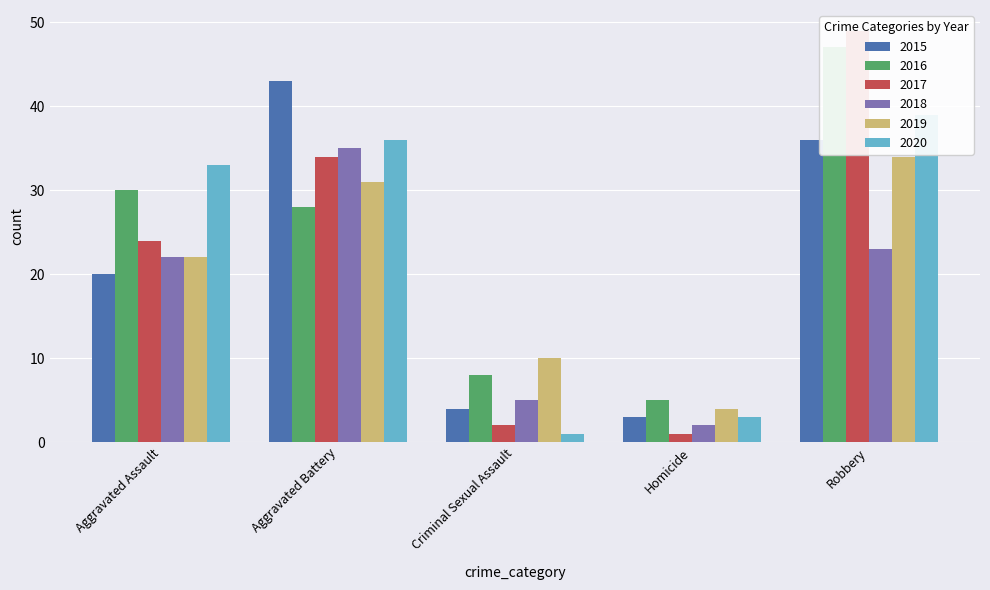

What is the sum of the 2016 values at Aggravated Assault and Homicide?

35